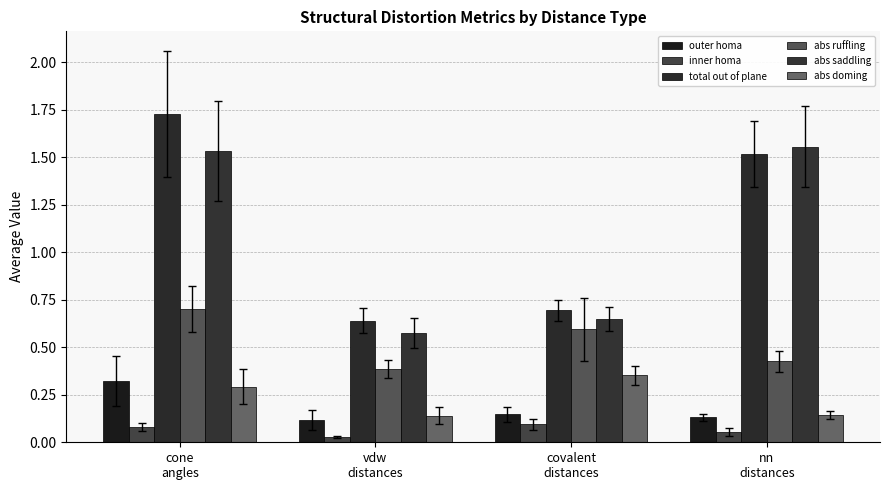

At which label does outer homa reach its minimum?

vdw
distances